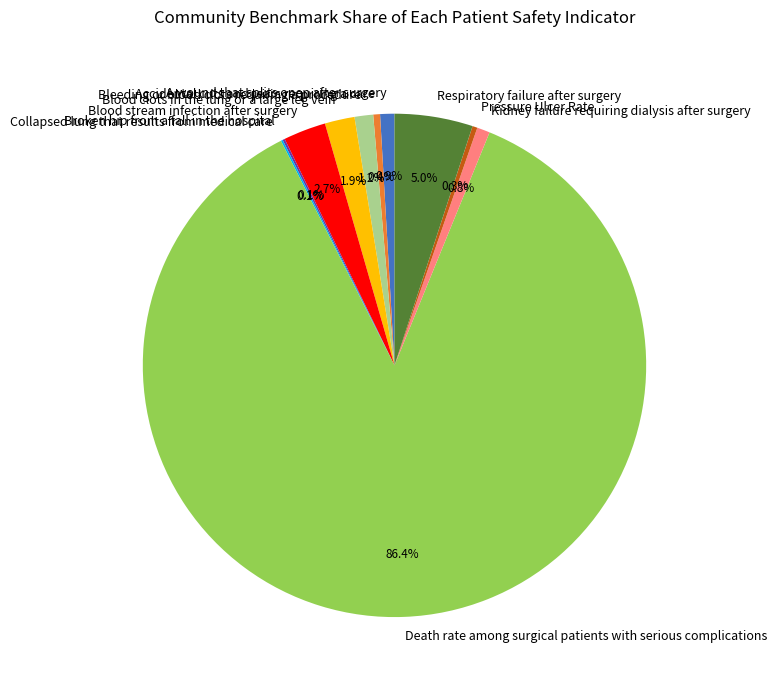

The Respiratory failure after surgery slice represents 5% of the pie. True or false?

True